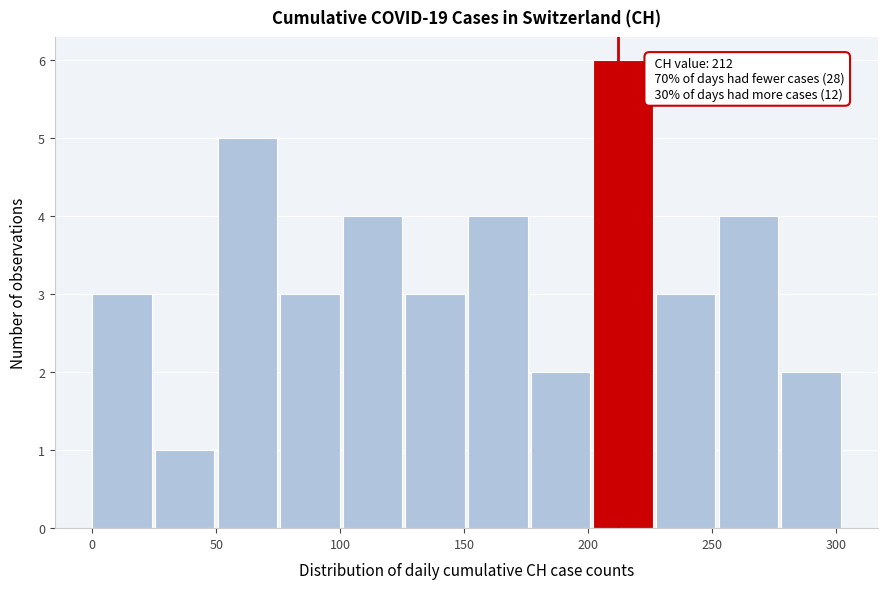

Over which range of the x-axis is the bar tallest?

200 to 225